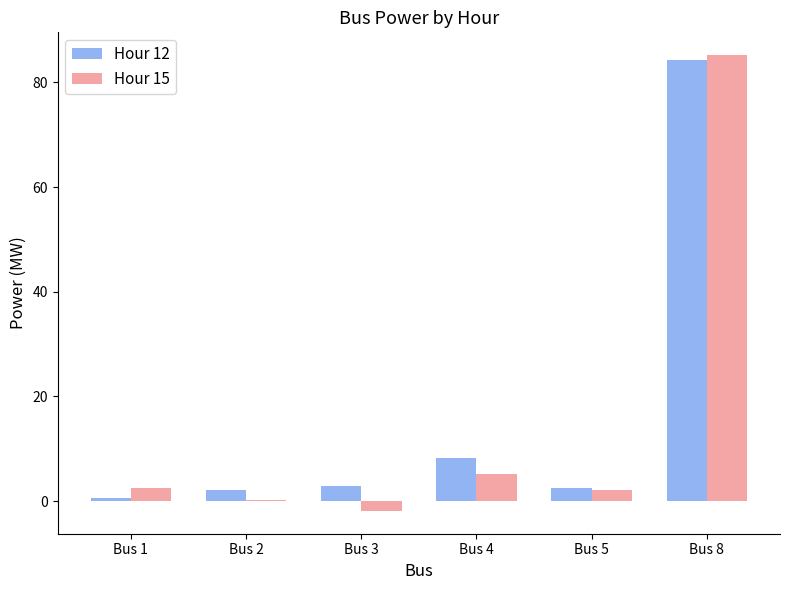

What is the sum of all Hour 12 values?

100.5